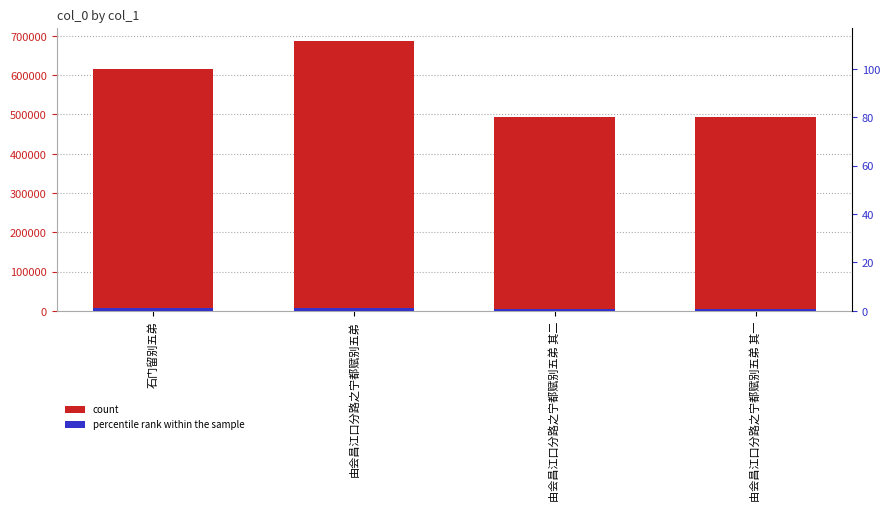

What is the value of the col_0 bar at the 4th from the left?

492209.0